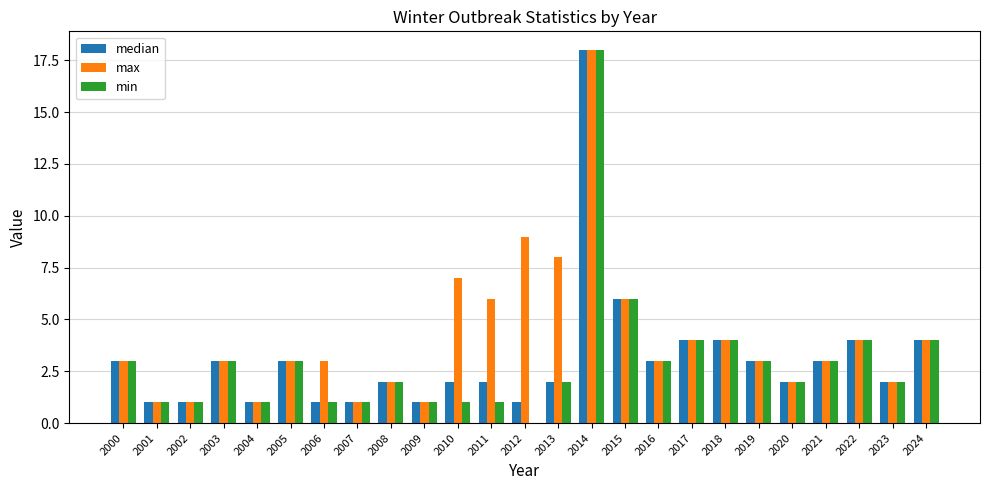

Are the bars horizontal?

No